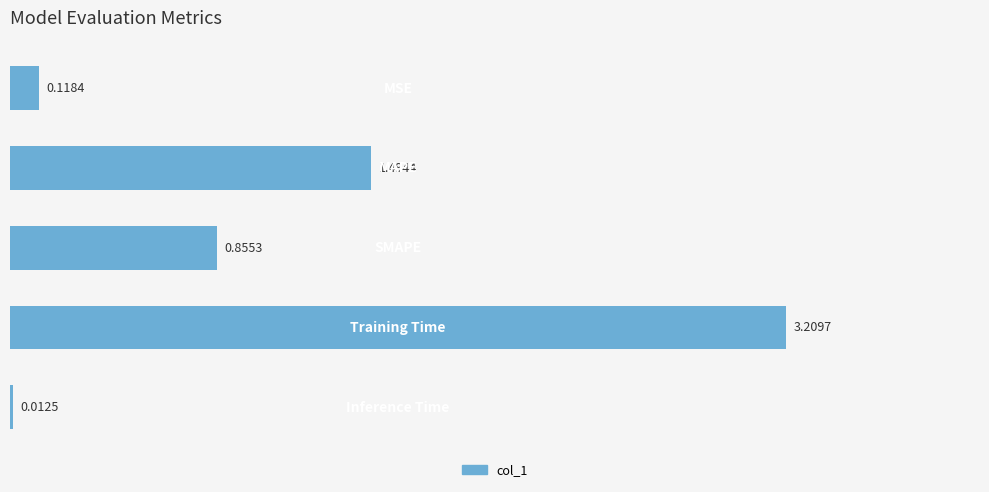

What is the sum of all values?

5.7